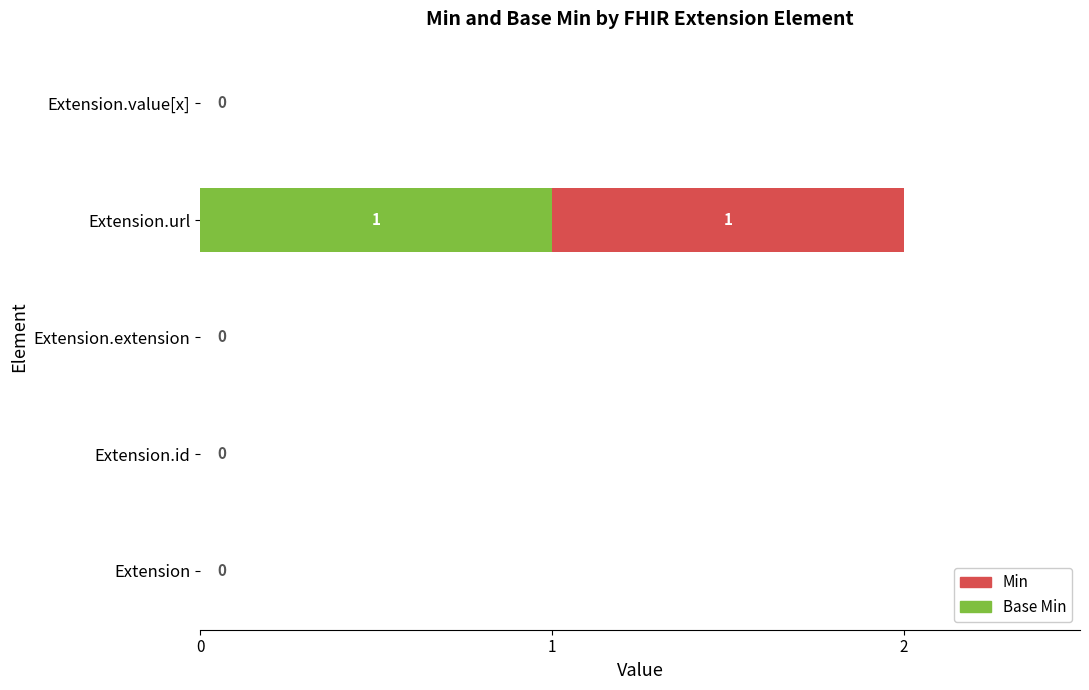

At which category is the sum across all series the highest?

Extension.url